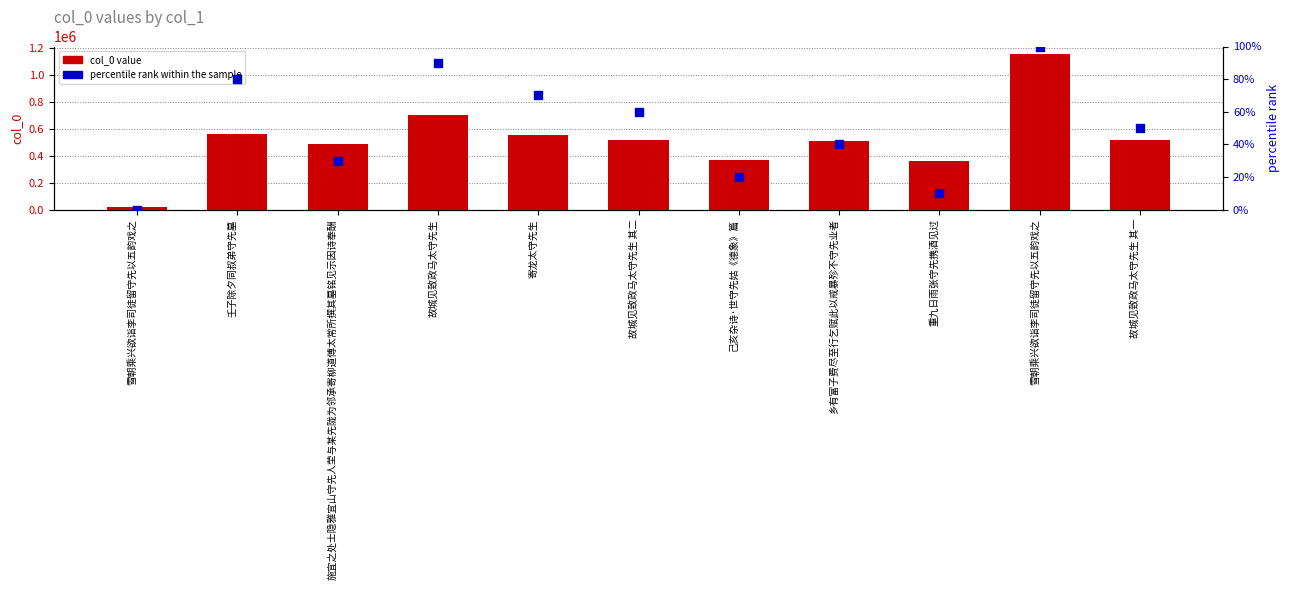

At how many categories does at least one series exceed 431709?

8